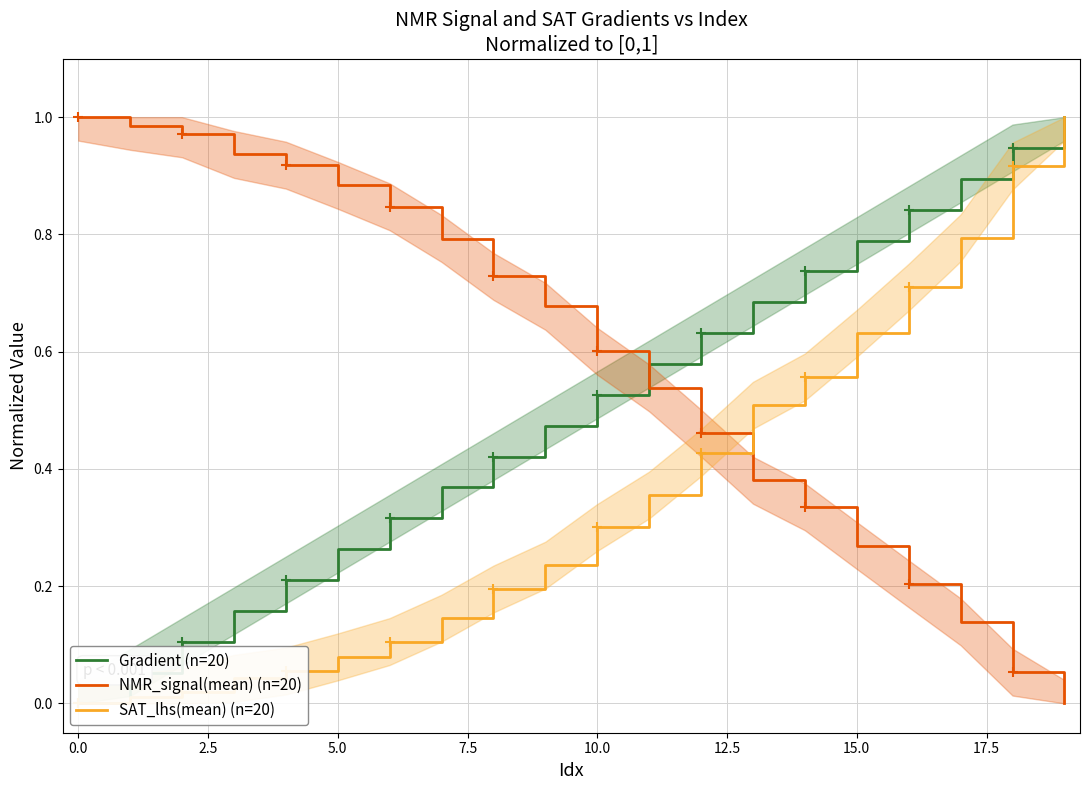

The NMR_signal(mean) (n=20) series shows 0.6 at 10.0. True or false?

True